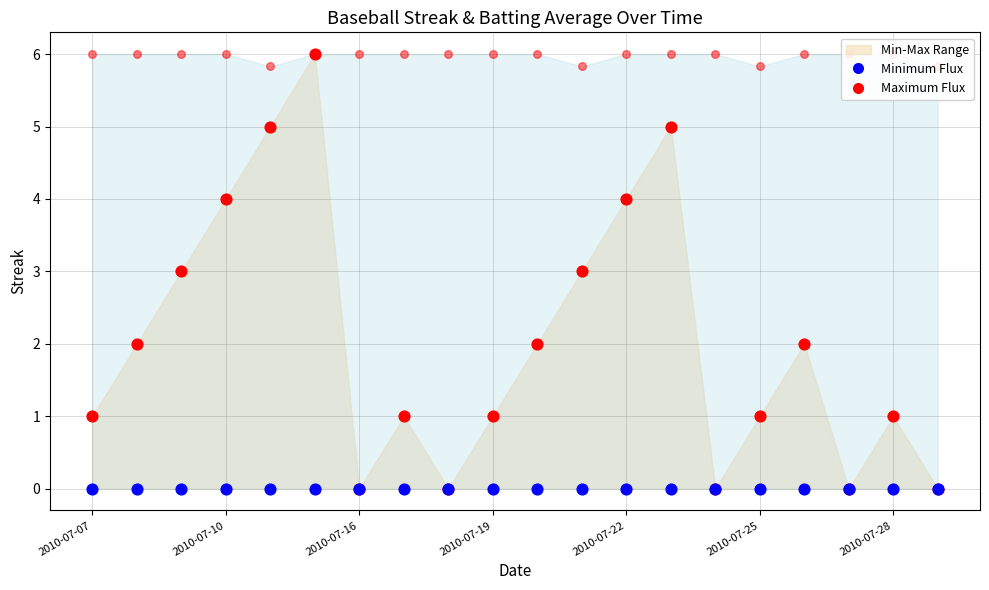

Which series has the largest total across all categories?

Maximum Flux (Avg)